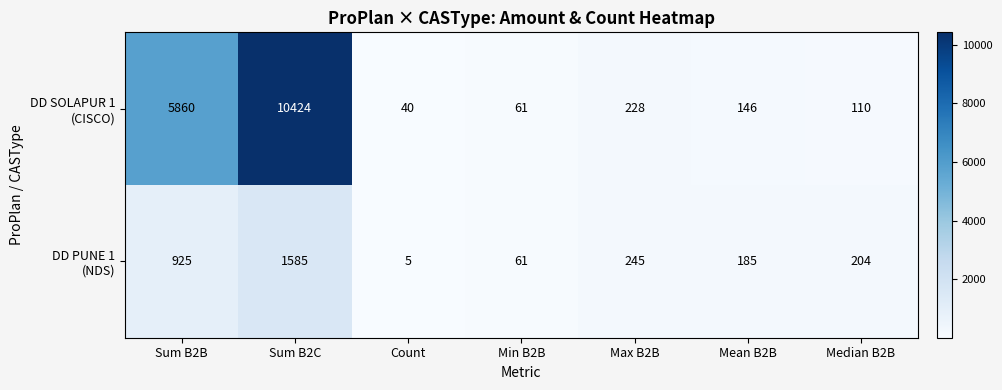

What is the total value across all series at Min B2B?

122